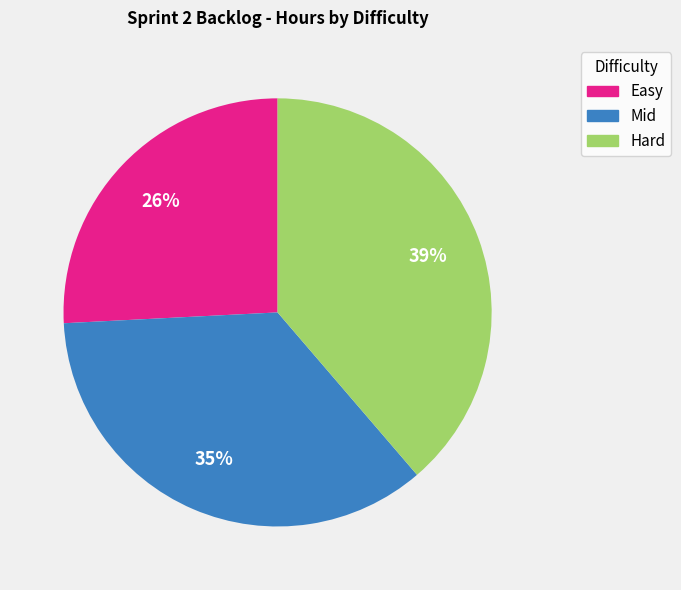

To the nearest percent, what is the average slice percentage?

33%